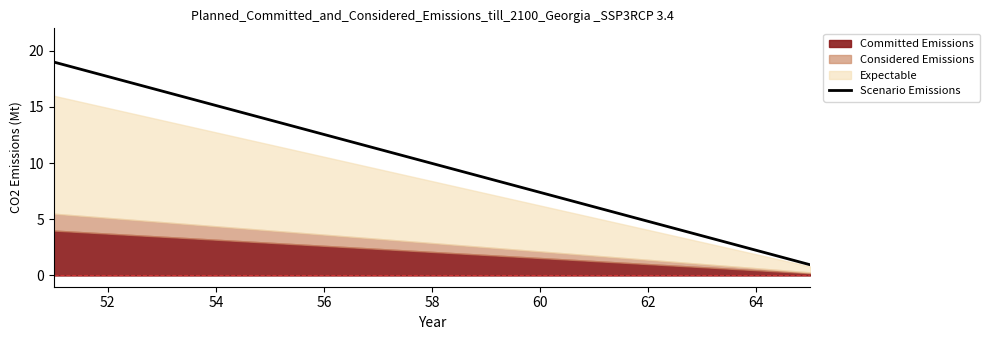

Is it true that Scenario Emissions equals 17.6 at 58?

False